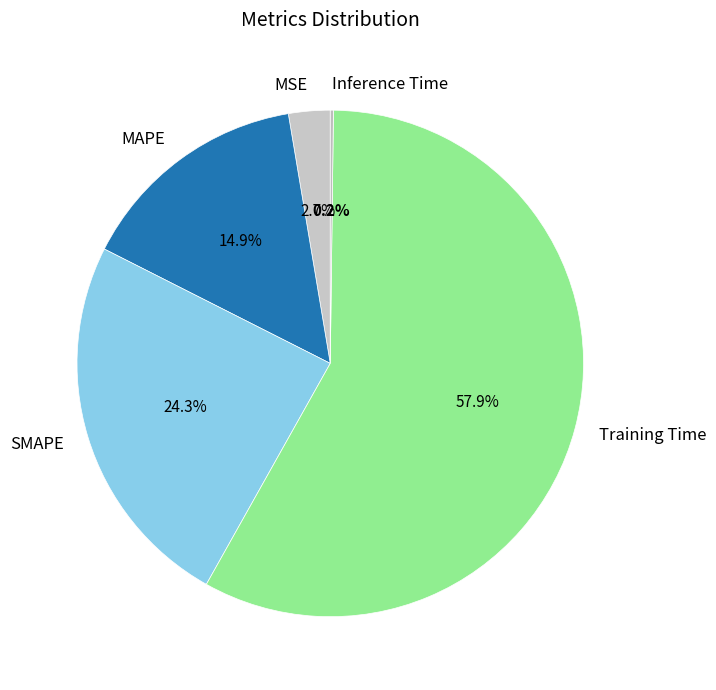

To the nearest percent, what percentage of the pie is MAPE?

15%